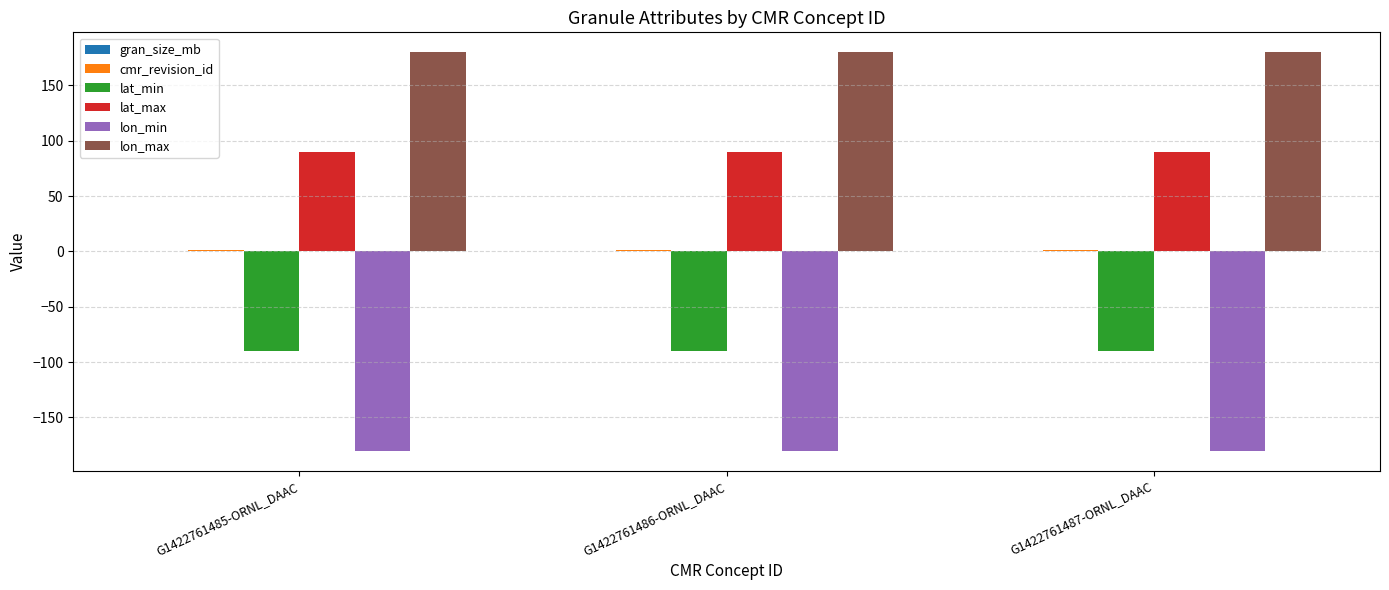

Count the number of categories in the chart.

3